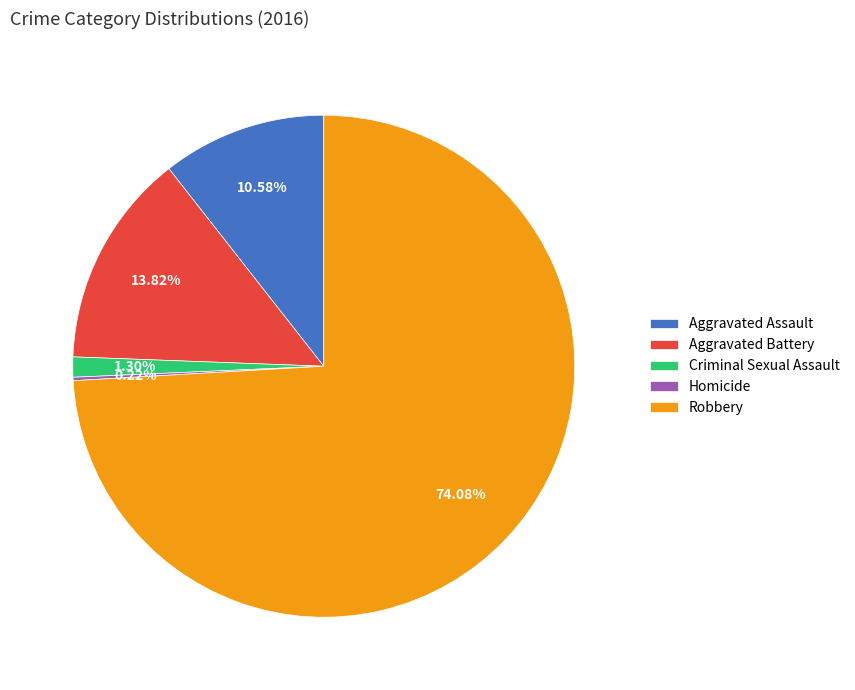

Does any single category account for the majority?

Yes